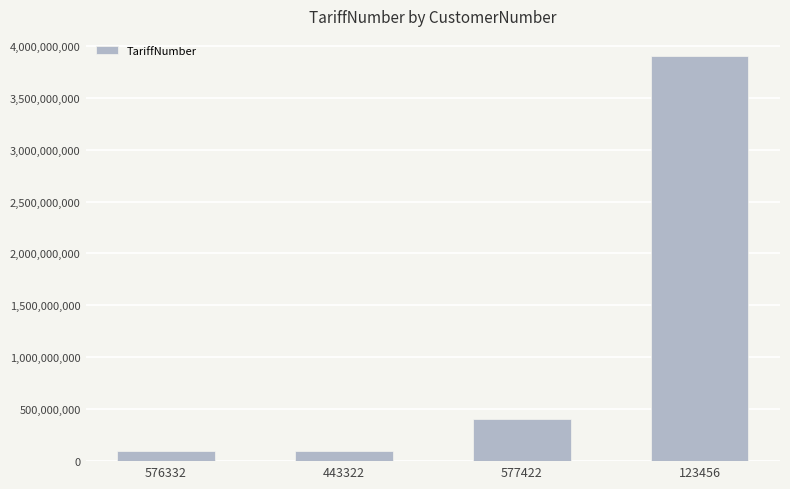

At which label is the value closest to 2000372171?

577422